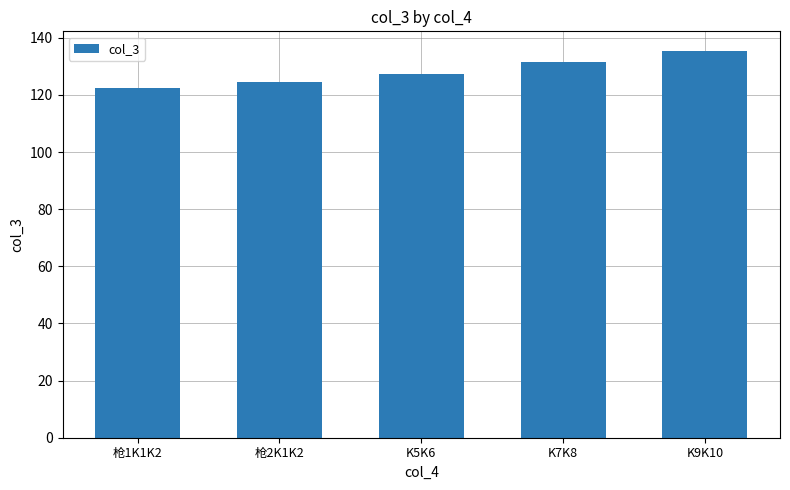

What is the difference between the second highest and minimum values?

9.0